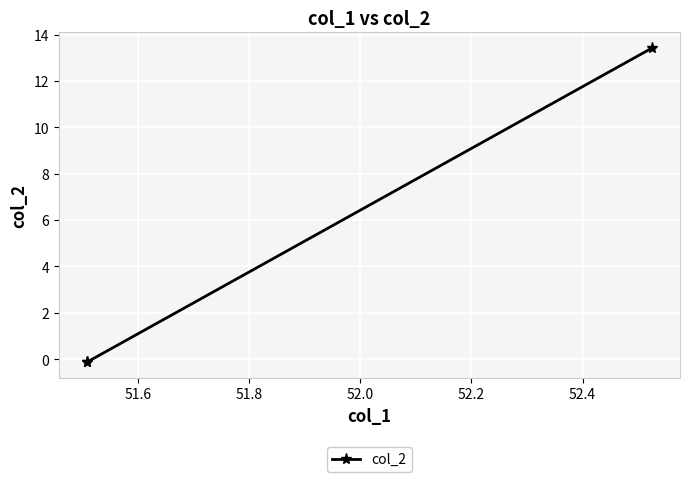

What is the difference between the maximum and minimum values?

13.5